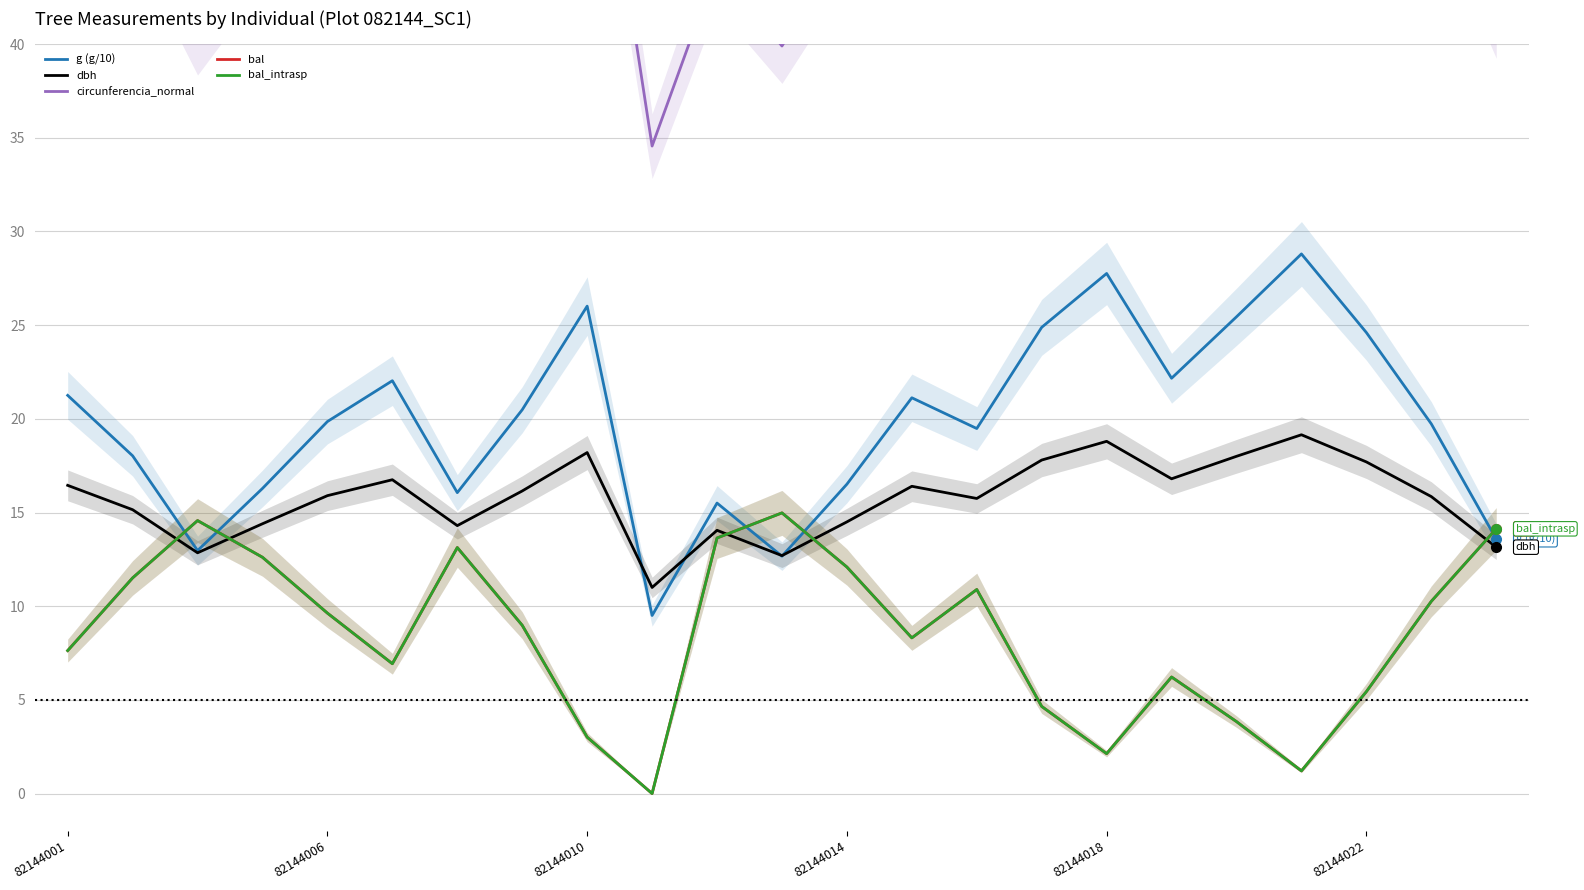

At which category is the sum across all series the highest?

19